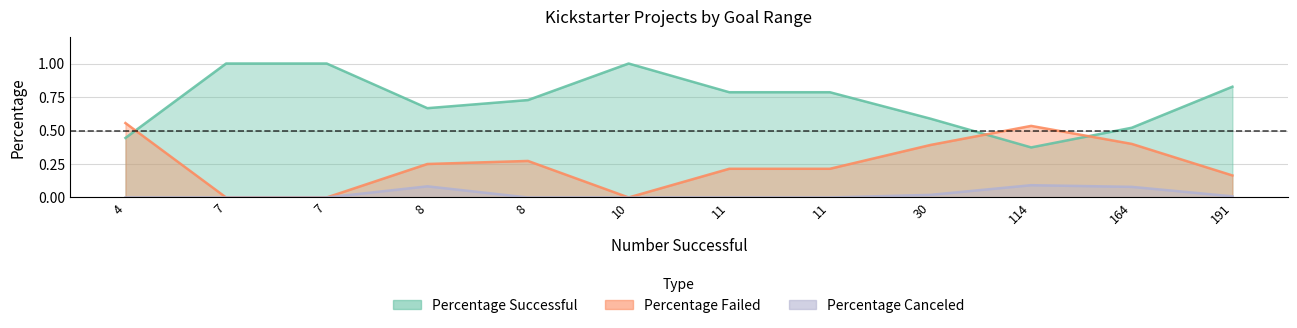

Does the chart have visible grid lines?

Yes